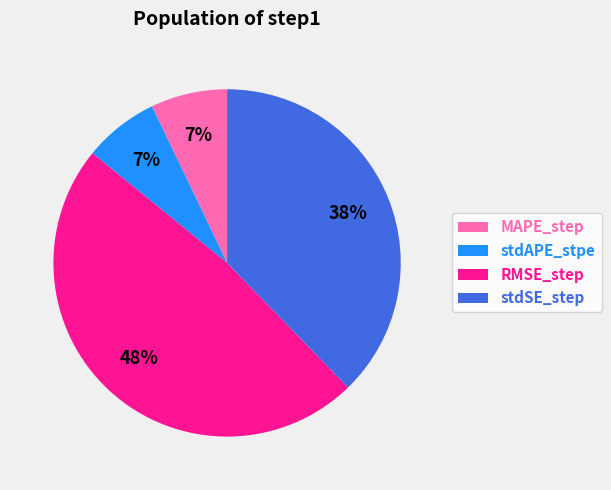

To the nearest percent, what percentage of the pie is stdSE_step?

38%